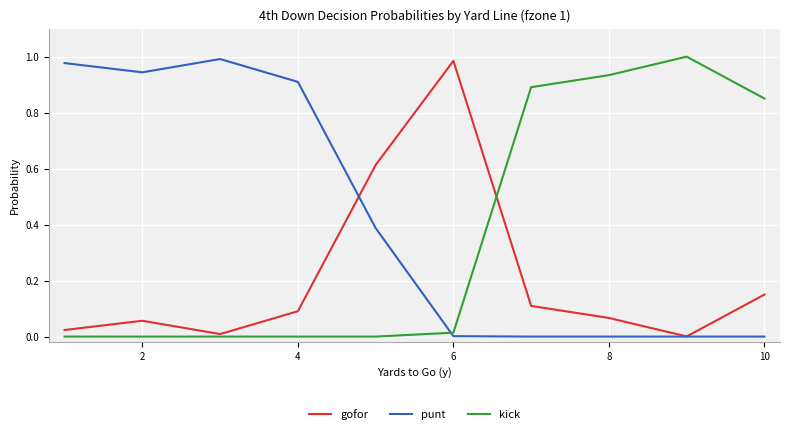

What are all the series names shown in the legend?

gofor, punt, kick